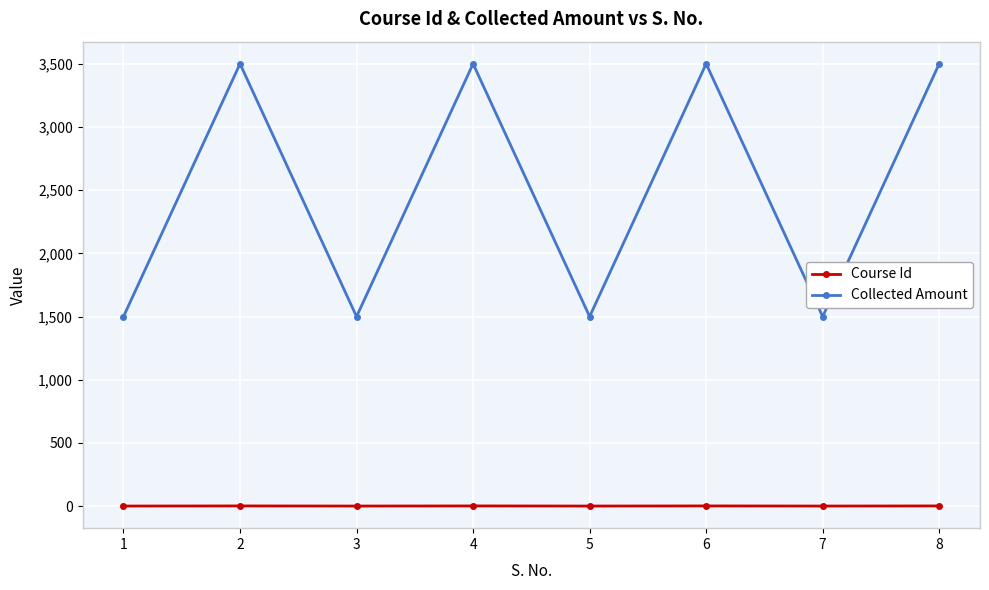

Rank the series by their maximum value, from lowest to highest.

Course Id, Collected Amount